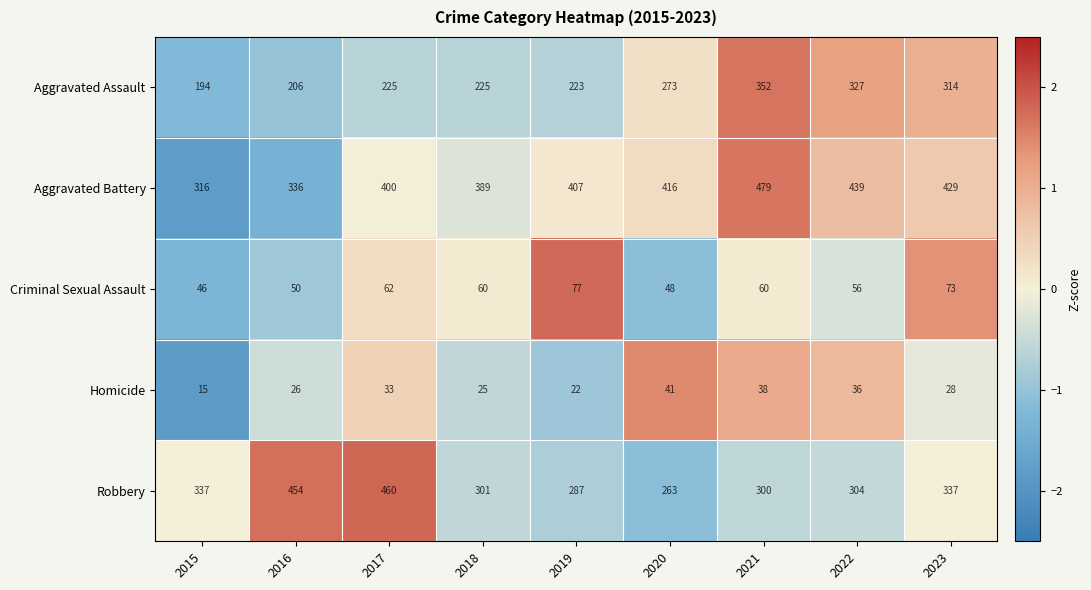

How many data points in Aggravated Assault are less than 225?

3